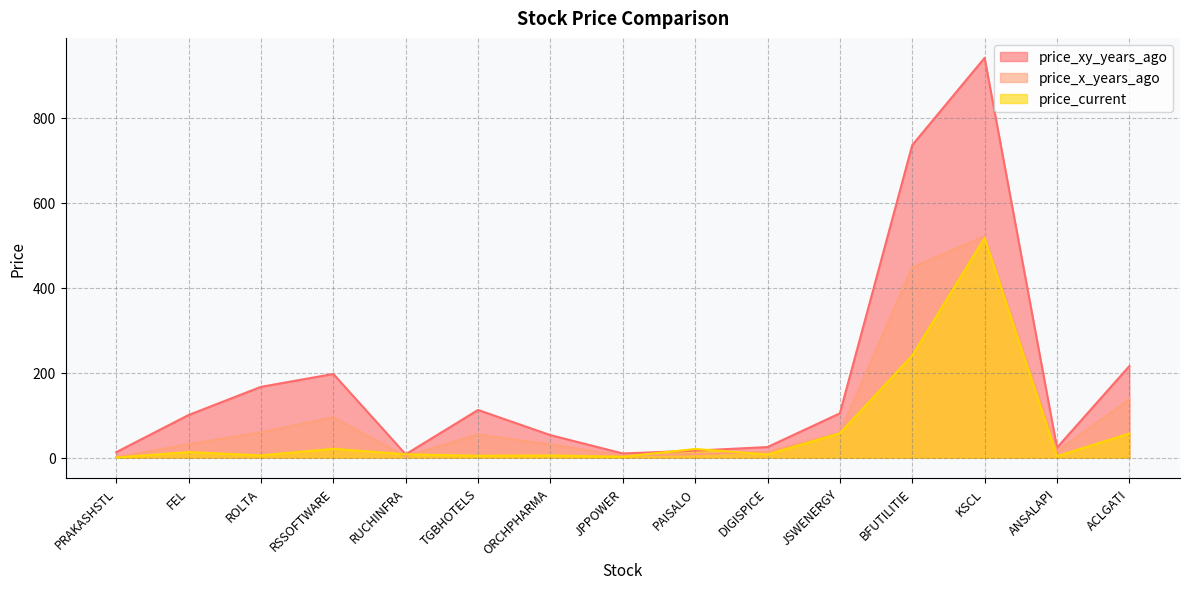

Which label corresponds to the largest value in the chart?

KSCL